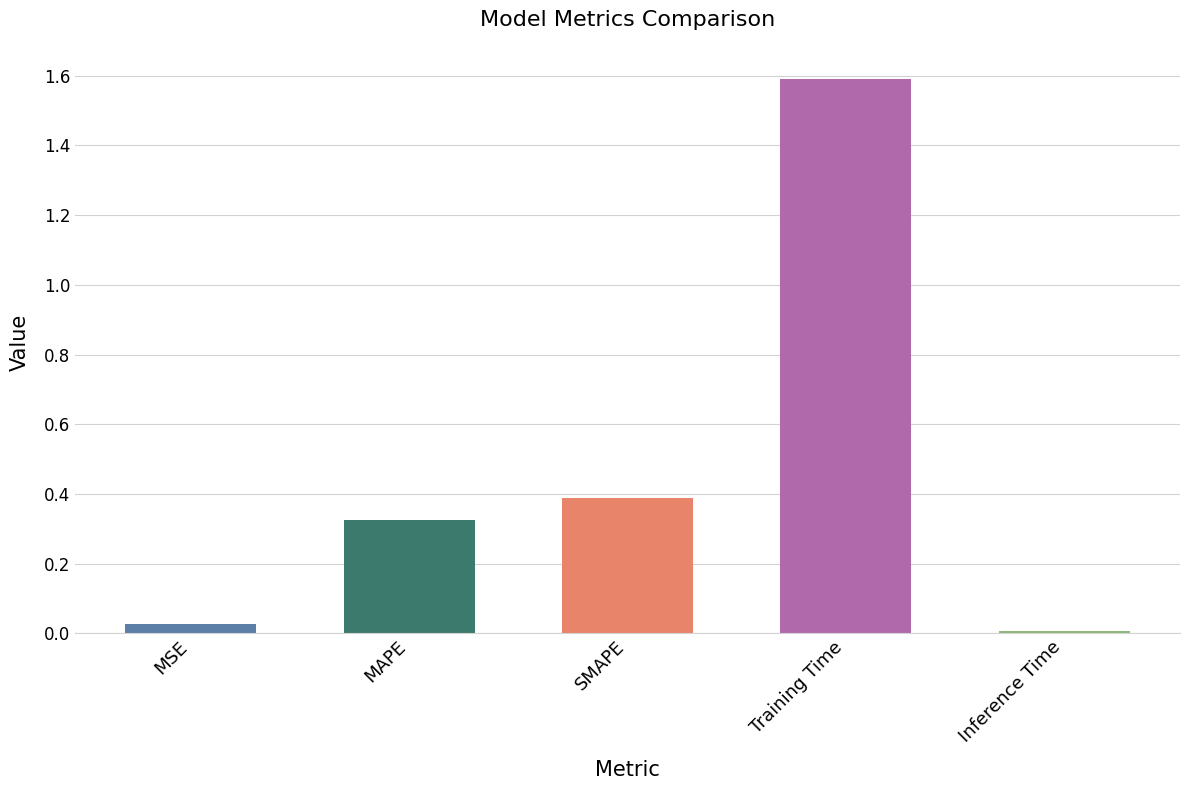

What is the difference between the second highest and minimum values?

0.4